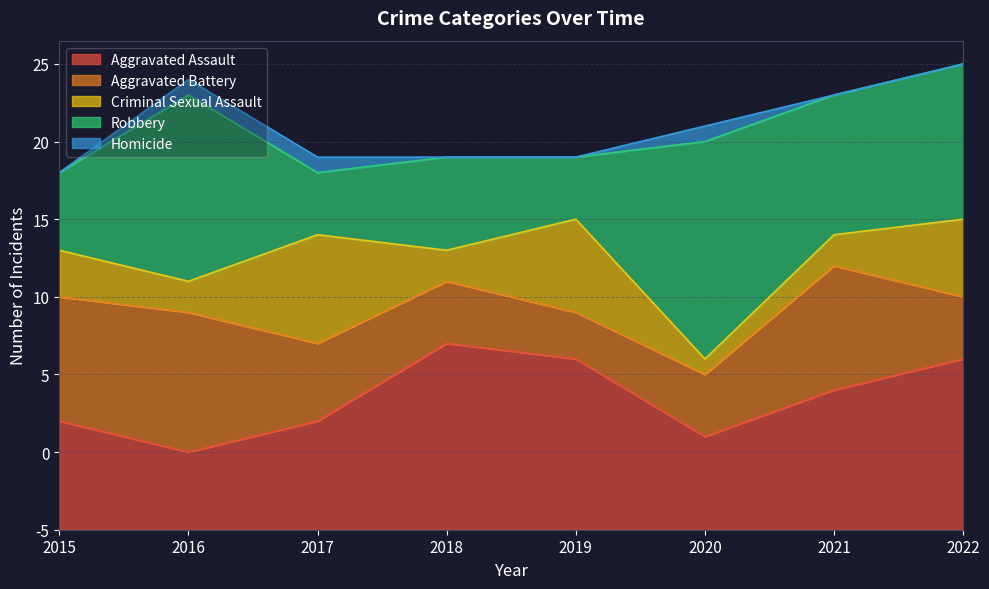

How many interior local valleys does the Robbery series have?

3